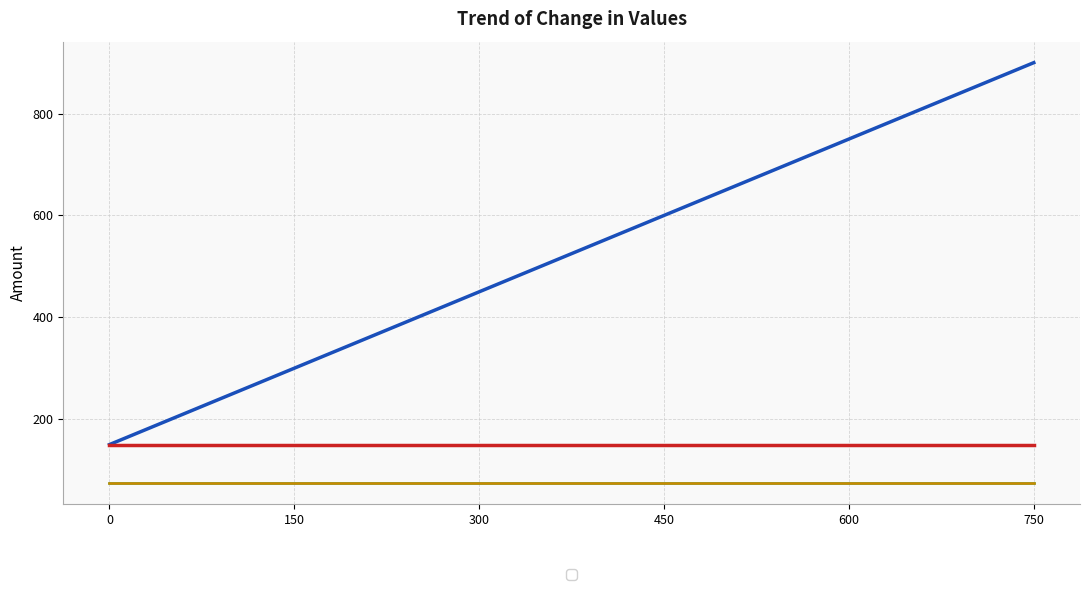

What is the average value?

525